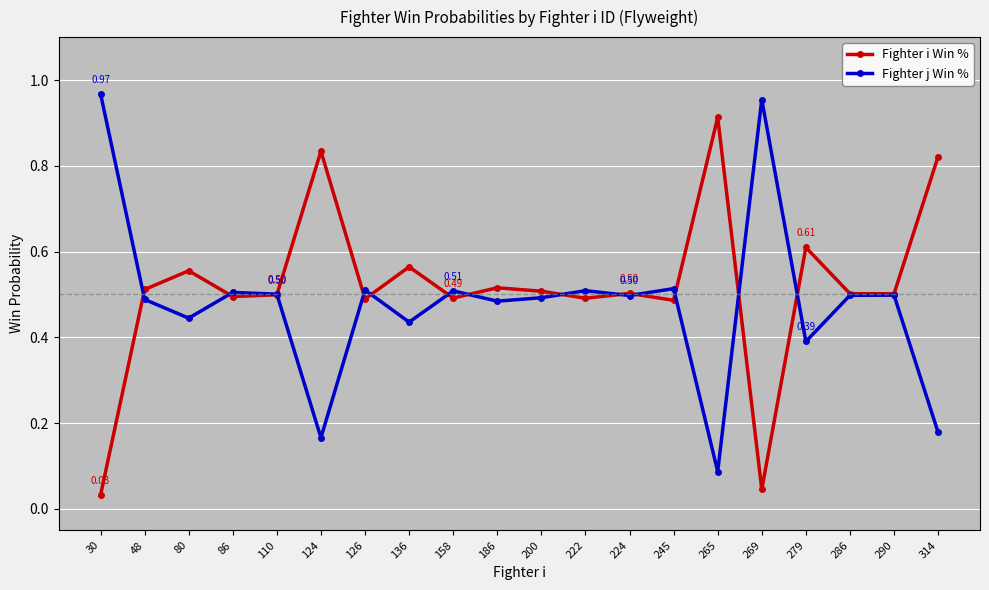

How many times do Fighter i Win % and Fighter j Win % cross each other?

13